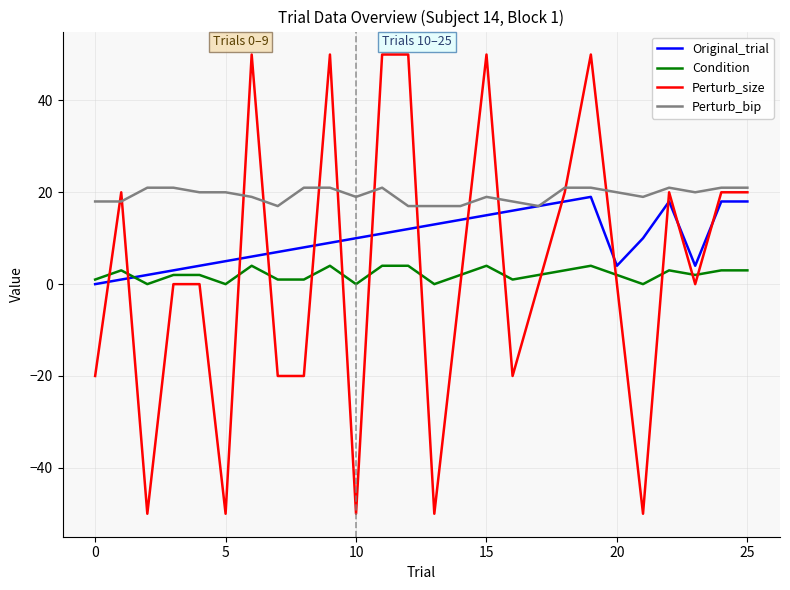

True or false: Perturb_bip has more than 1 interior local peaks.

True